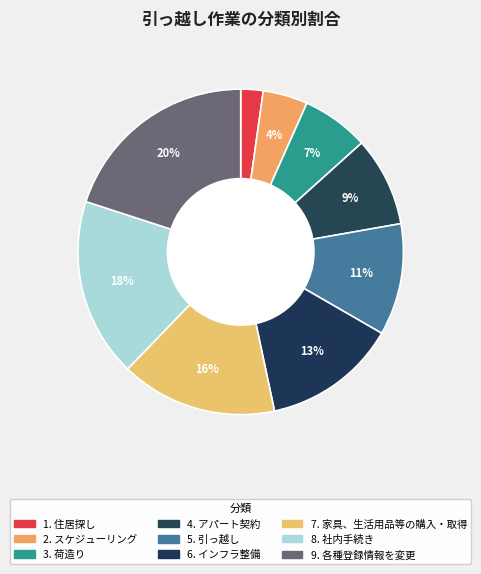

Which slice is the largest?

各種登録情報を変更